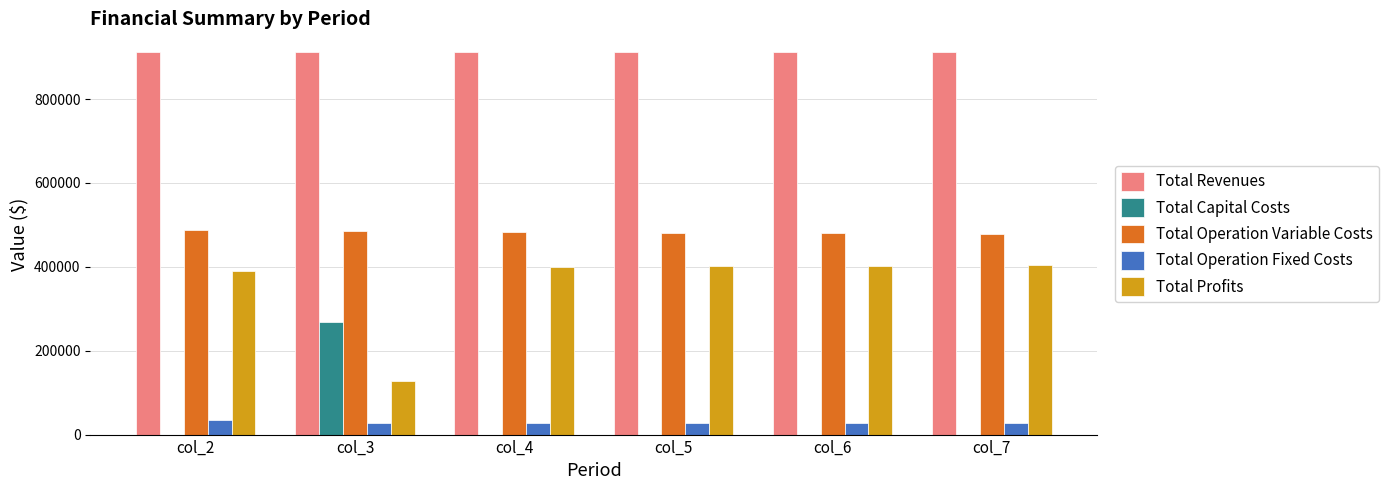

Is the value of Total Revenues at col_5 greater than the value of Total Profits at col_3?

Yes